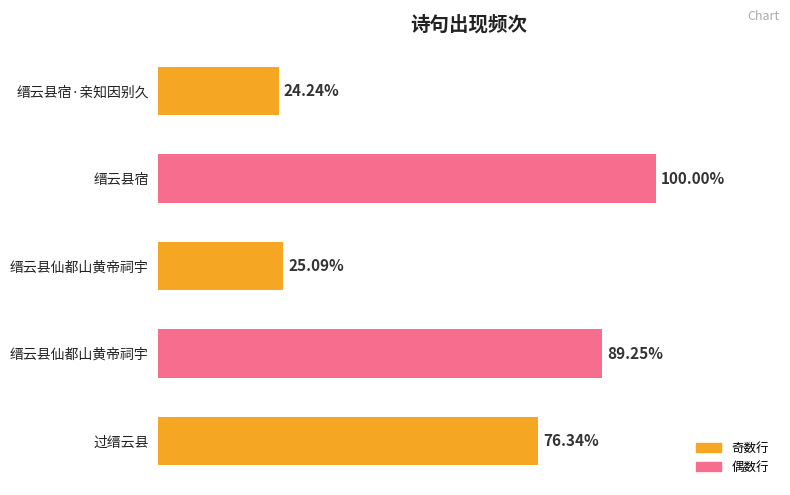

Does the chart contain any negative values?

No